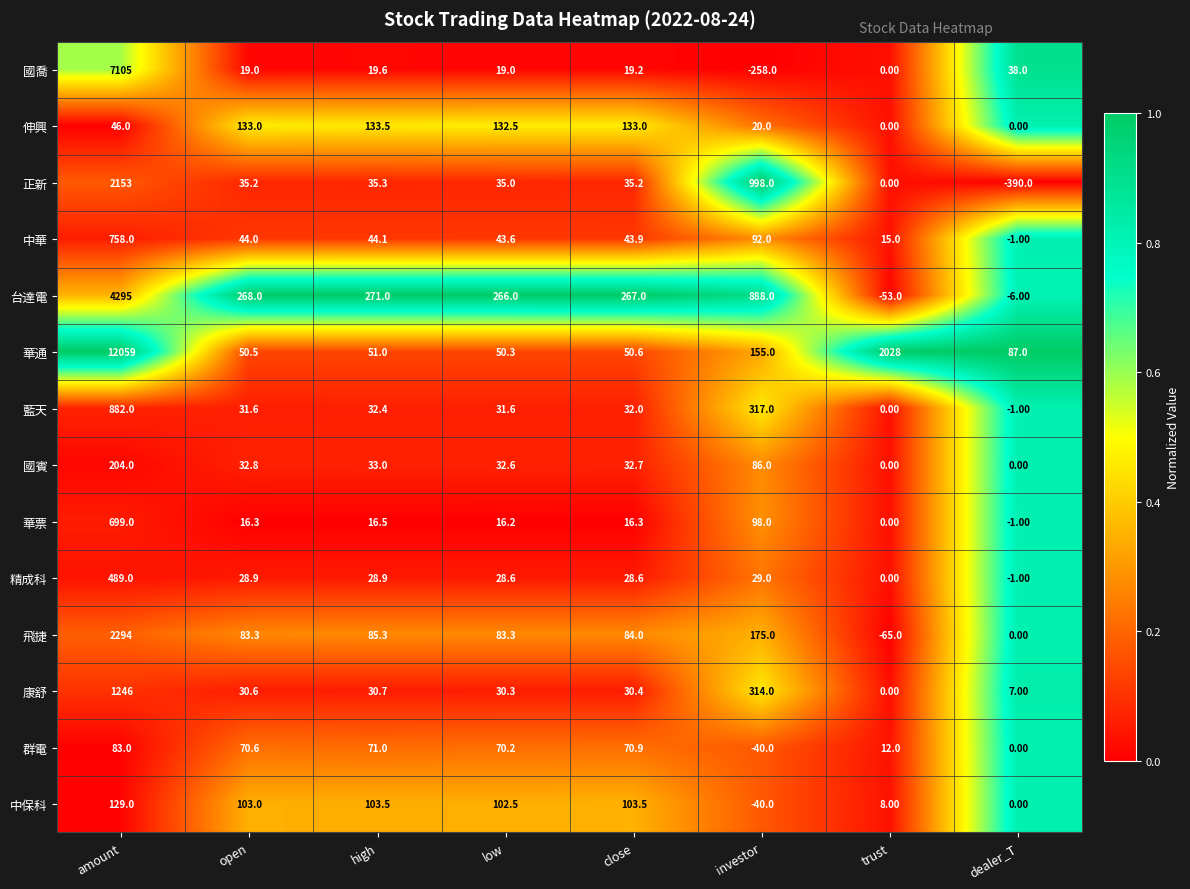

Which series has the widest spread of values?

華通